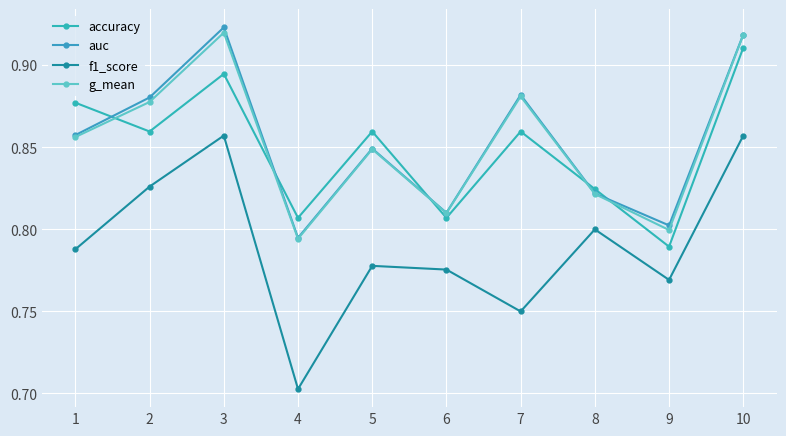

What are all the series names shown in the legend?

accuracy, auc, f1_score, g_mean